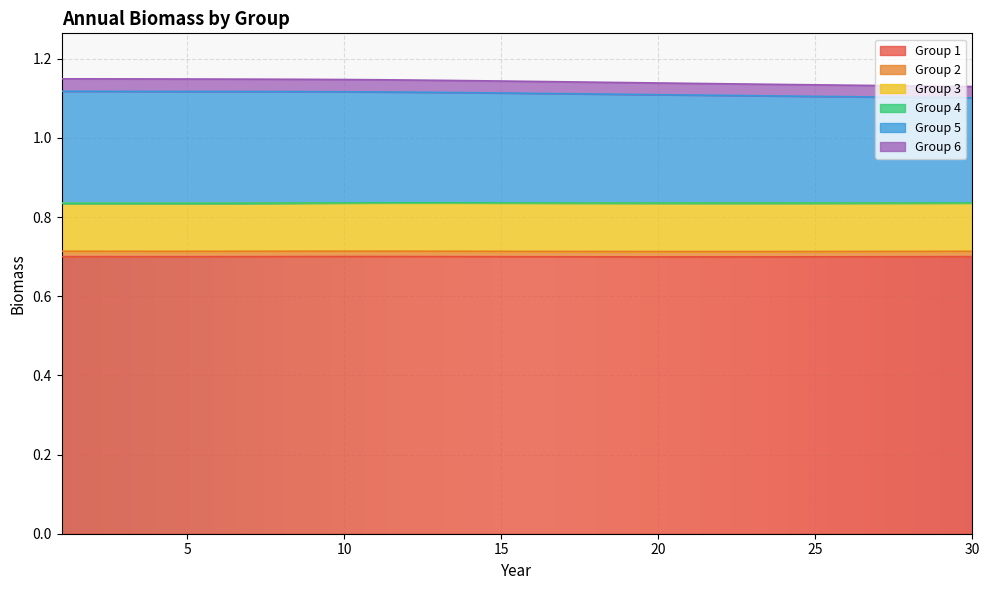

What is the sum of all 5 values?

8.3